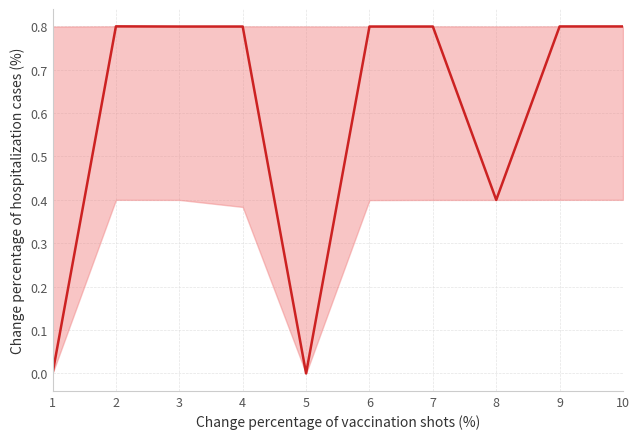

How many positive values are there?

8